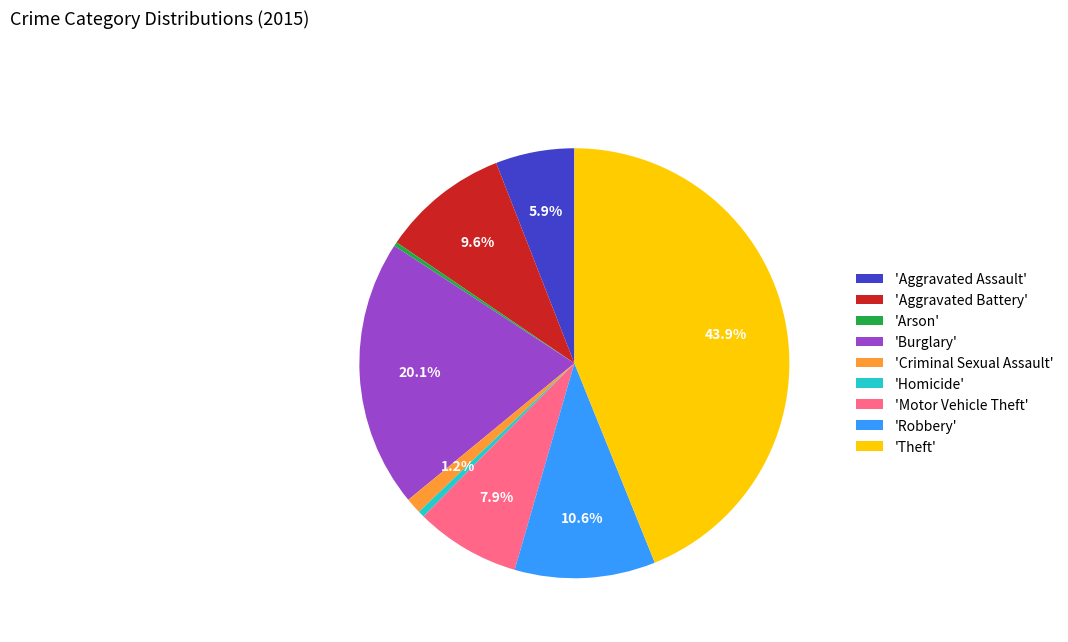

Combined, do 'Robbery' and 'Aggravated Battery' account for over 50%?

No